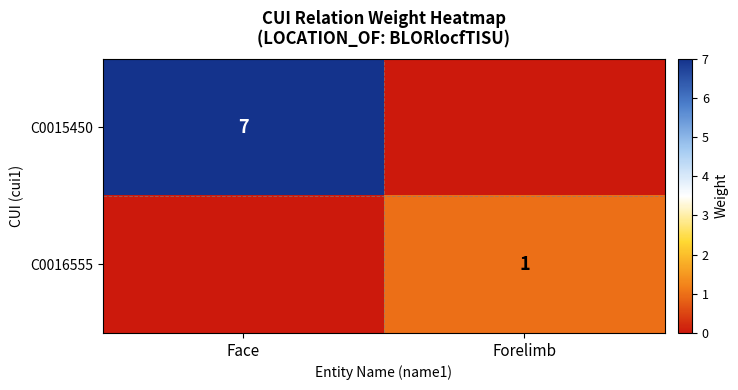

Is the value of C0016555 at Forelimb greater than the value of C0015450 at Face?

No